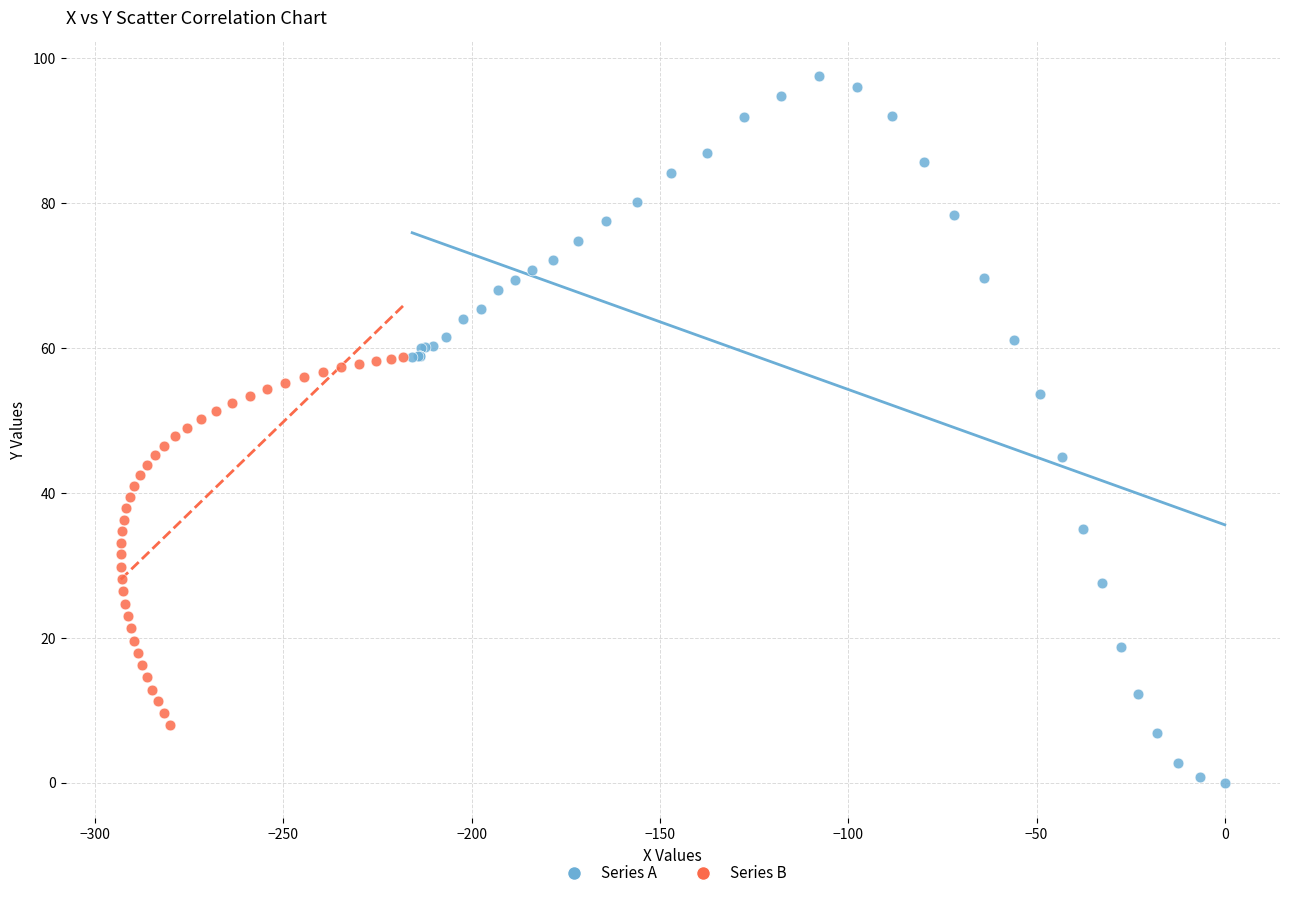

Which series contains the highest Y value?

Series A